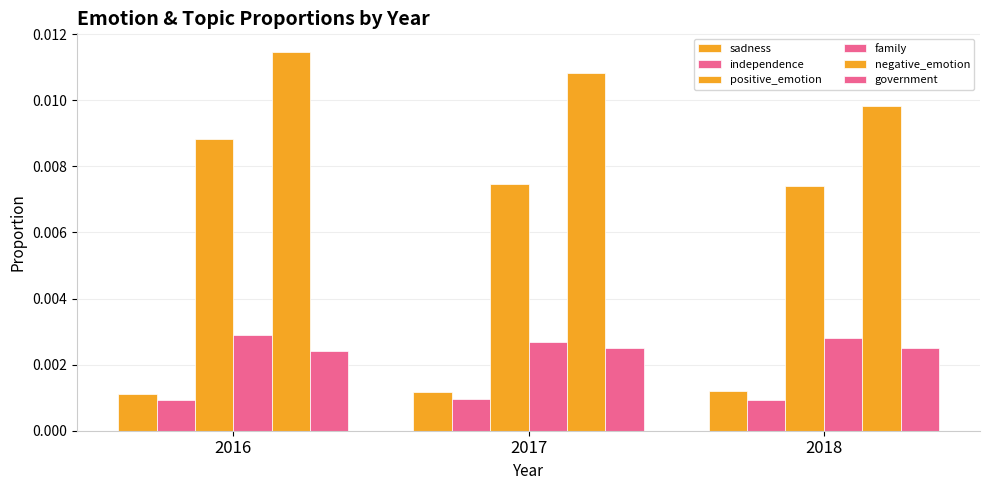

Between 2018 and 2016, which is larger?

2018